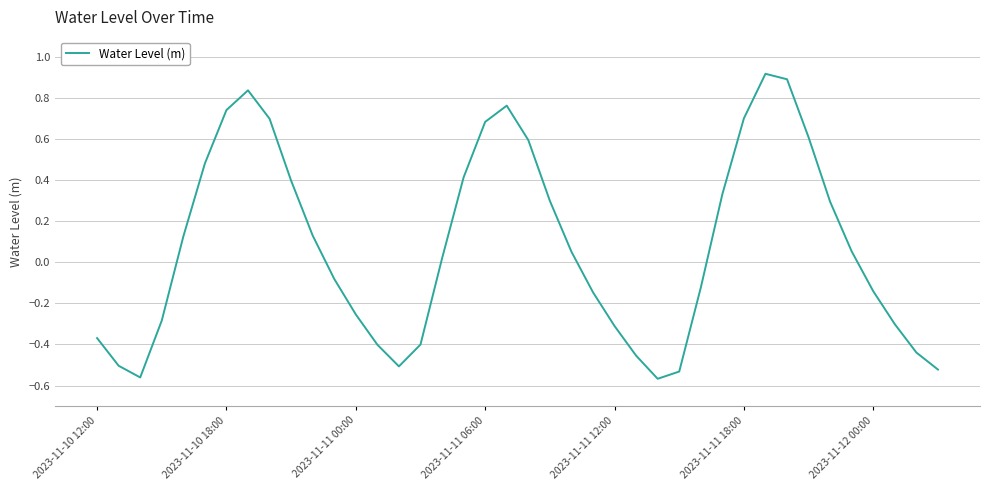

What is the difference between the maximum and minimum values?

1.5